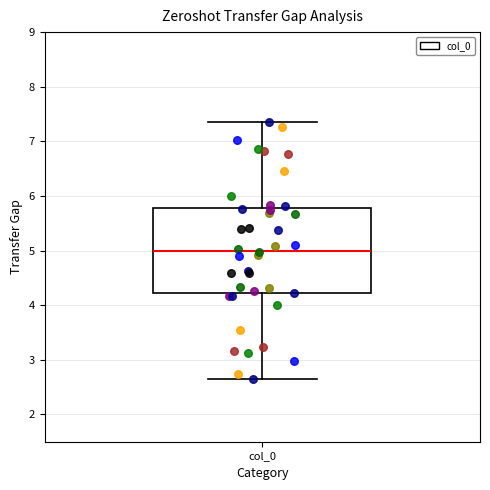

Transcribe this box plot: give where the median line is, the range the box spans, and where the two whiskers end, as read against the y-axis. The values are not printed on the chart, so give them approximately, as read against the axis.

median 5.0, box 4.2 to 5.8, whiskers 2.6 to 7.4